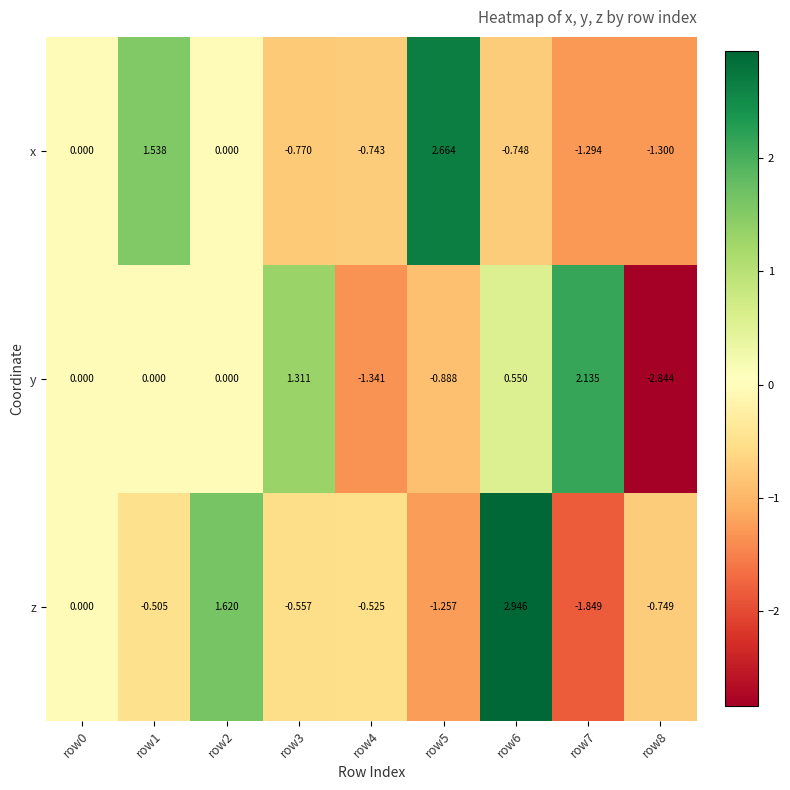

Which series has the widest spread of values?

y